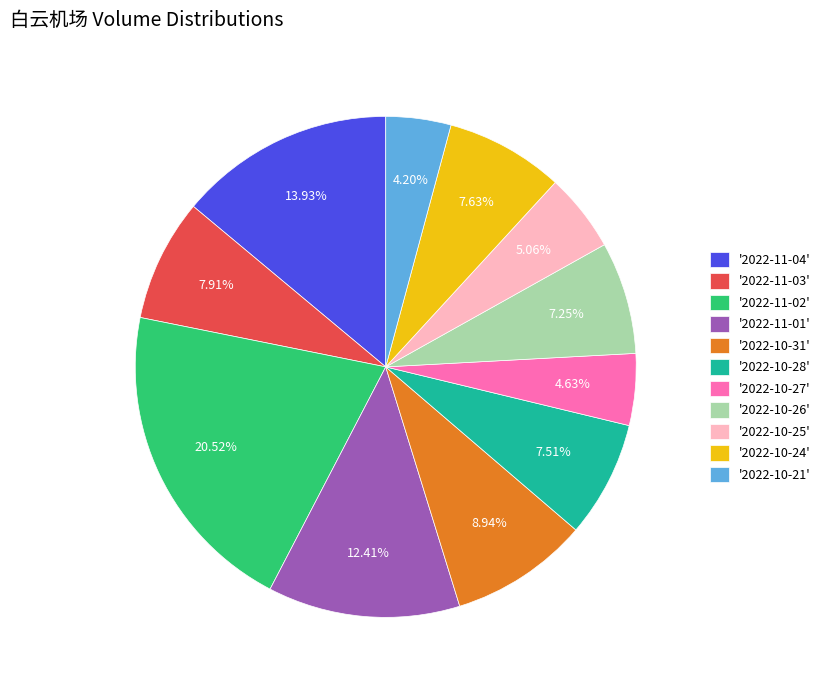

How many slices are in this pie chart?

11